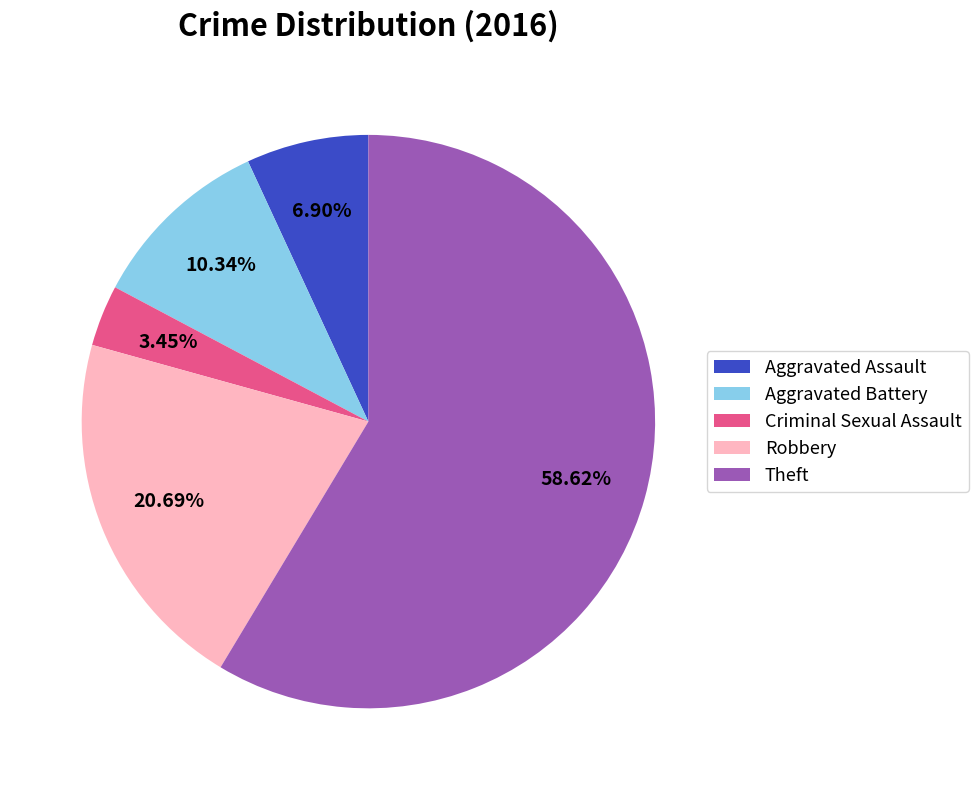

What percentage is the Criminal Sexual Assault slice, to the nearest percent?

3%